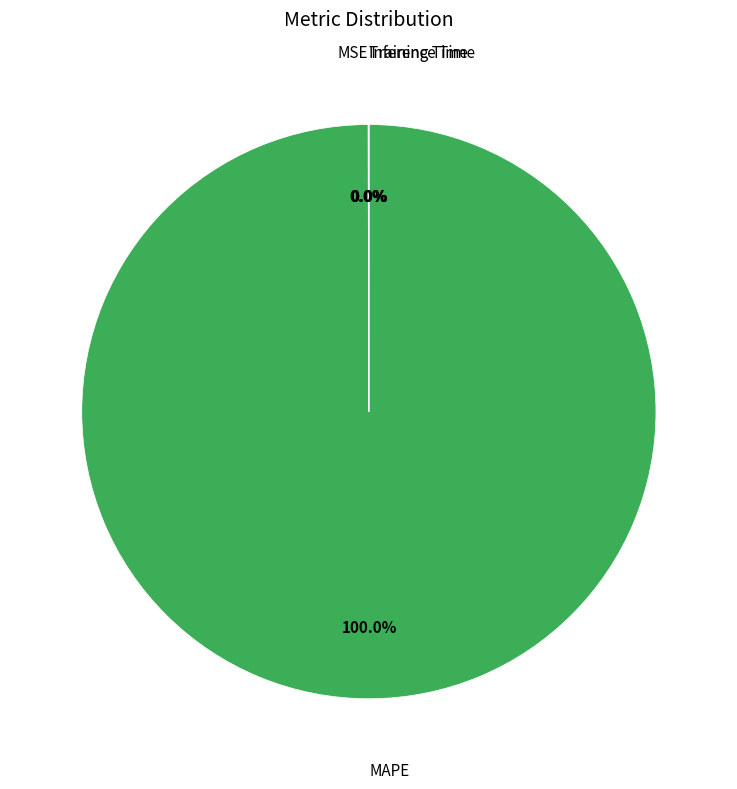

Is there any slice that represents more than half of the pie?

Yes